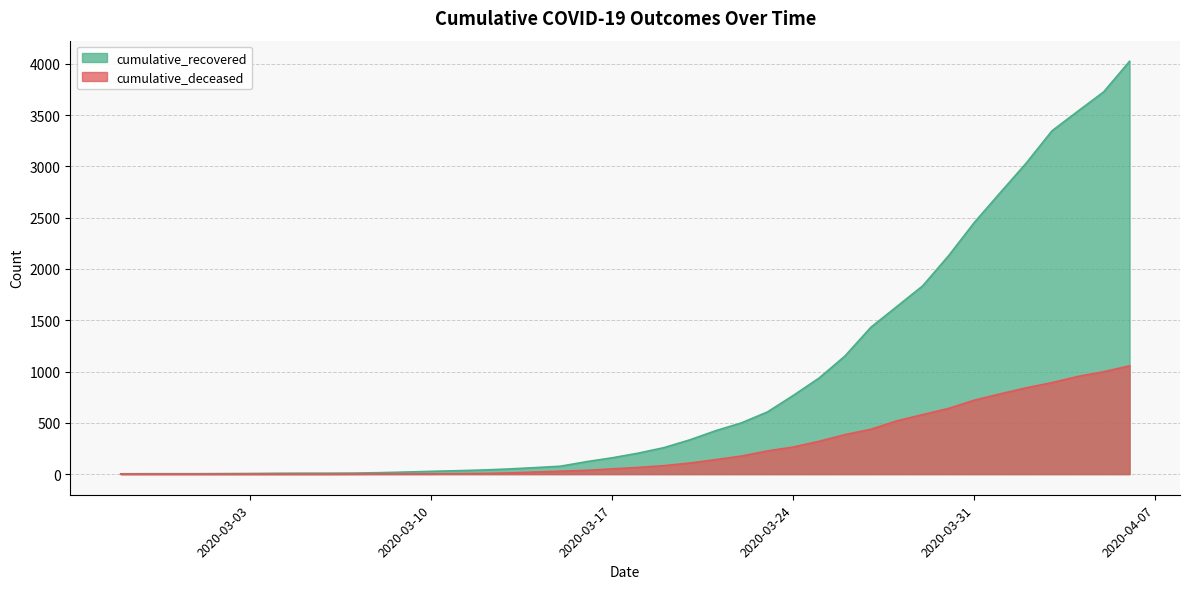

What are all the series names shown in the legend?

cumulative_recovered, cumulative_deceased